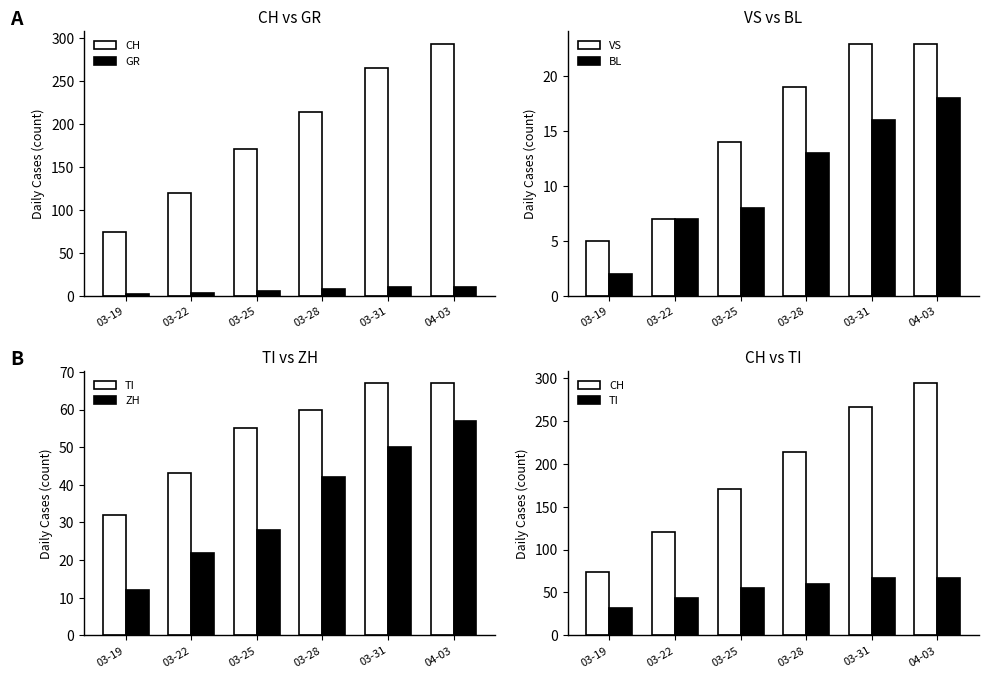

What is the approximate value of VS at 03-25, to the nearest 10?

10